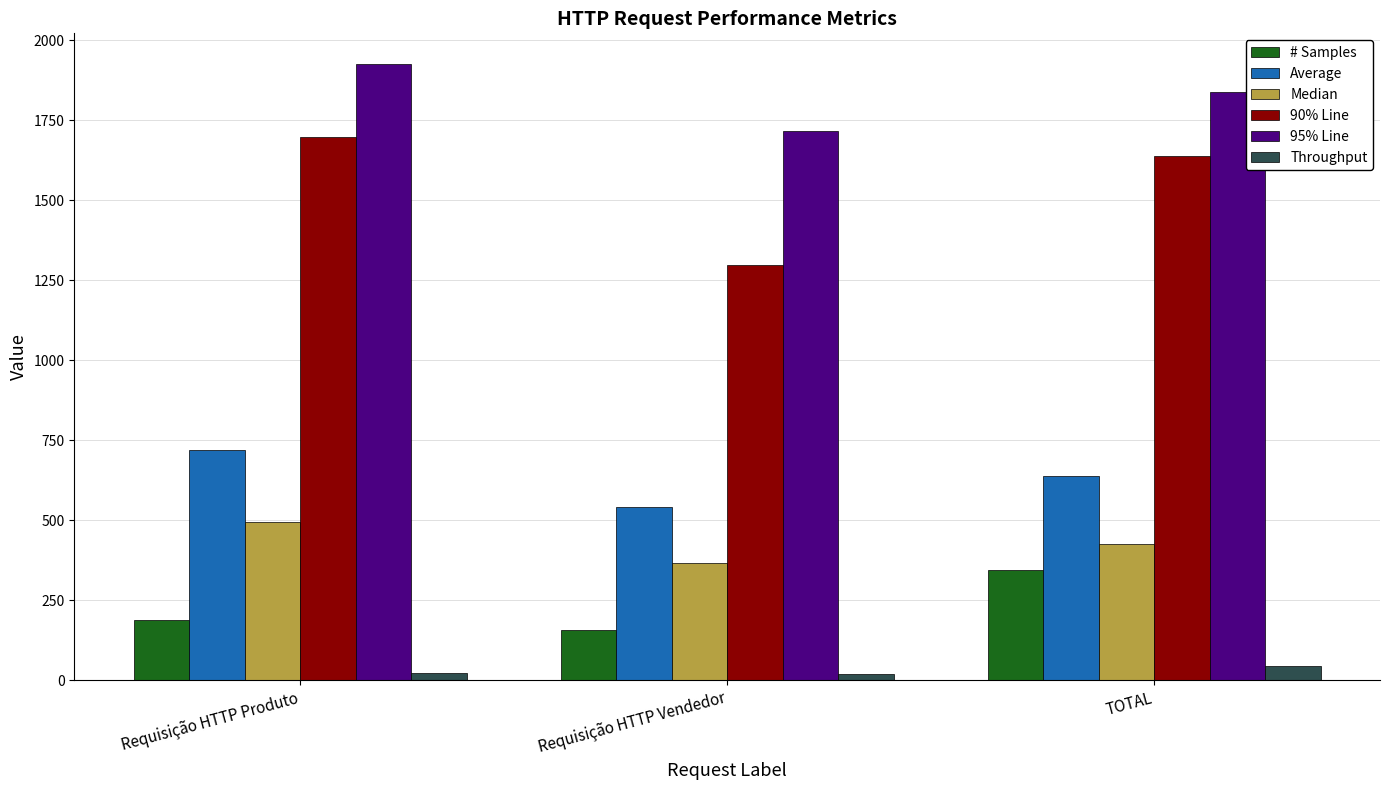

Which series has the largest total across all categories?

95% Line